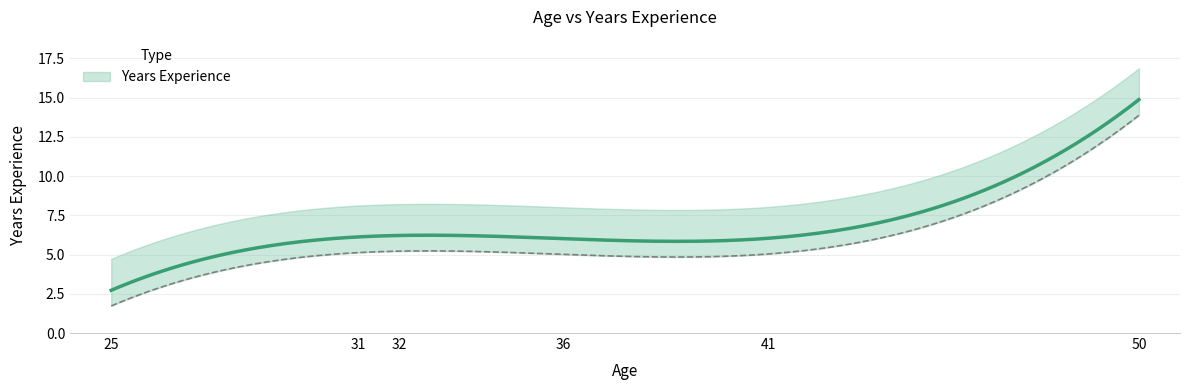

At which category does the chart reach its peak across all series?

50